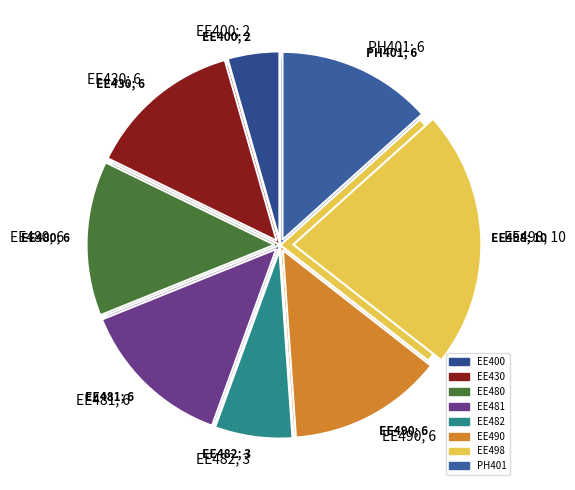

Is there any slice that represents more than half of the pie?

No